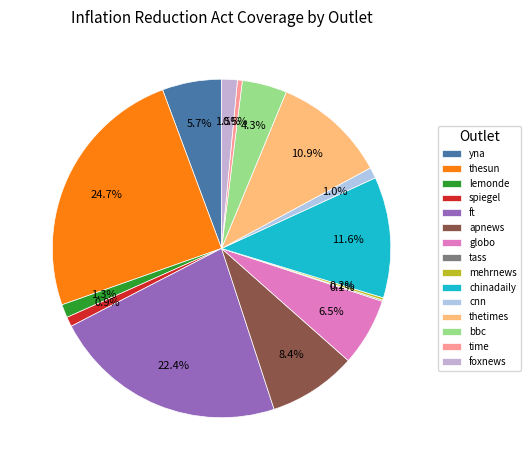

Is spiegel the majority of the pie?

No